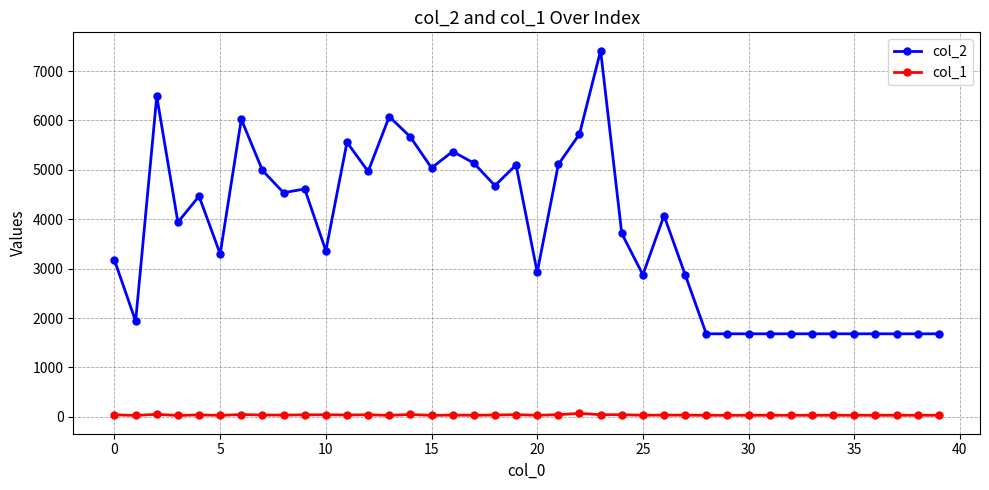

What is the difference between the maximum and minimum values in the col_2 series?

5736